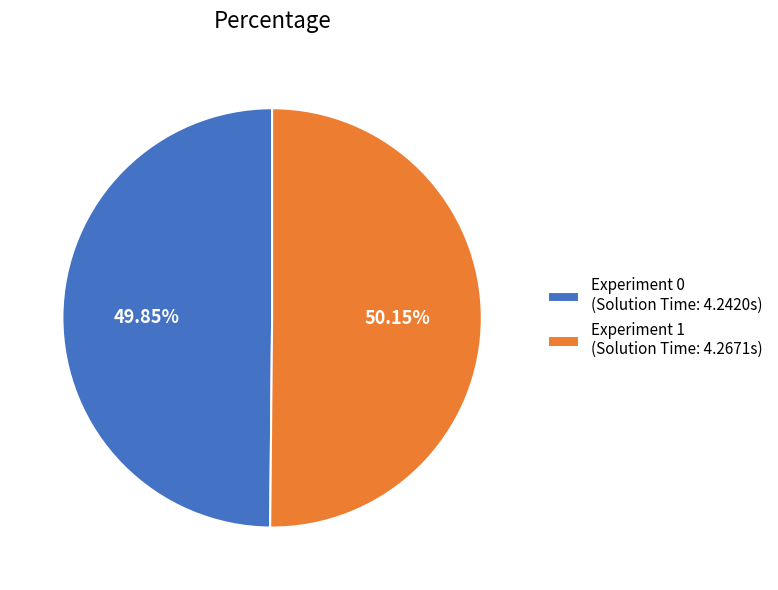

Approximately how many times larger is the value at Experiment 0 (Solution Time: 4.2420s) compared to Experiment 1 (Solution Time: 4.2671s)?

1.0